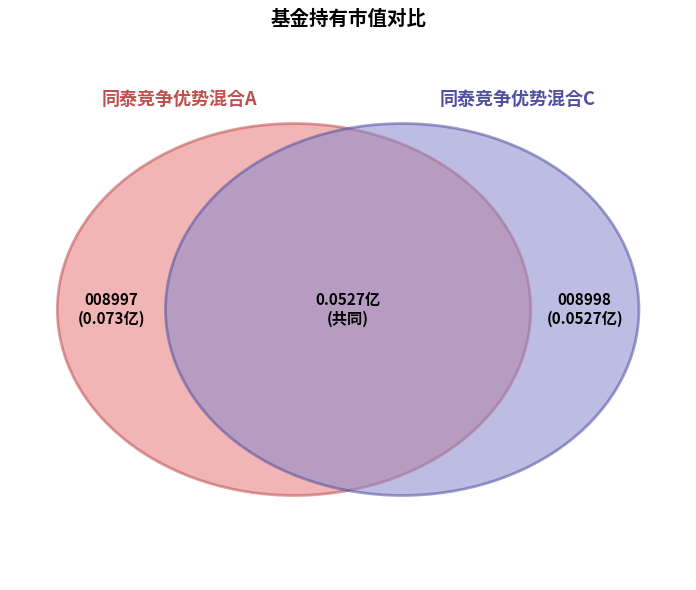

What portion of the pie excludes 同泰竞争优势混合C?

58.1%